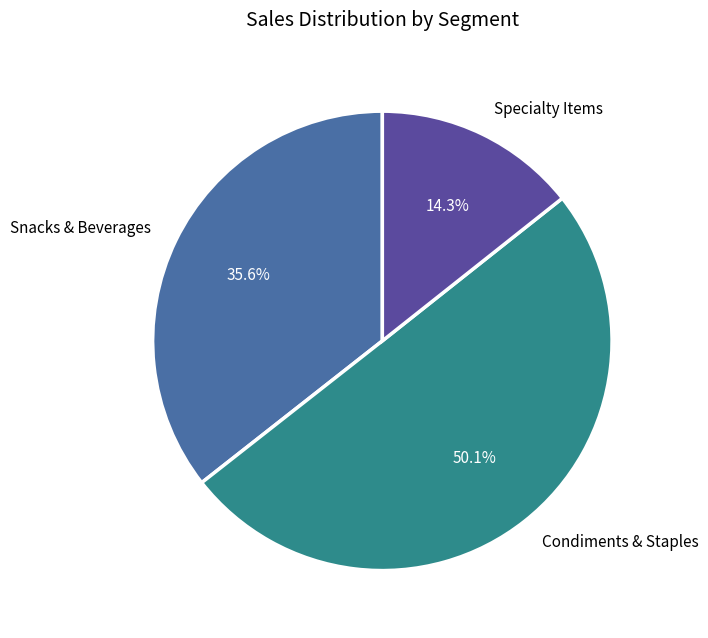

Rank the categories by value from highest to lowest.

Condiments & Staples, Snacks & Beverages, Specialty Items